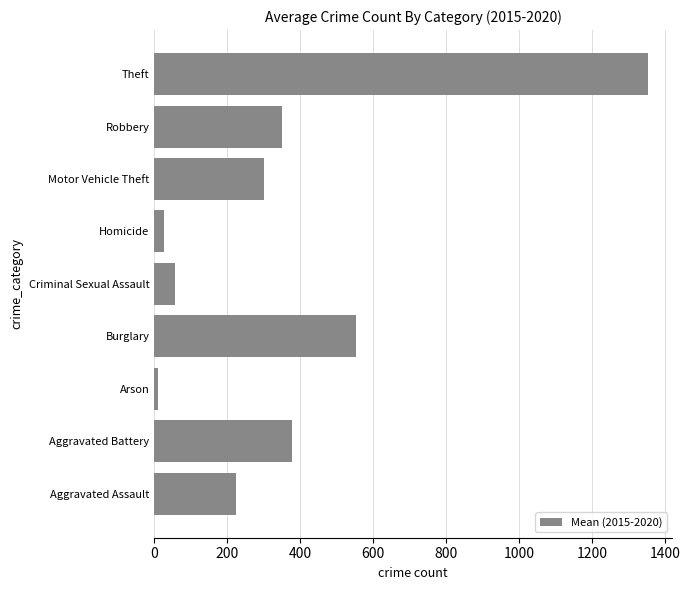

What is the difference between the second highest and second lowest values?

527.0